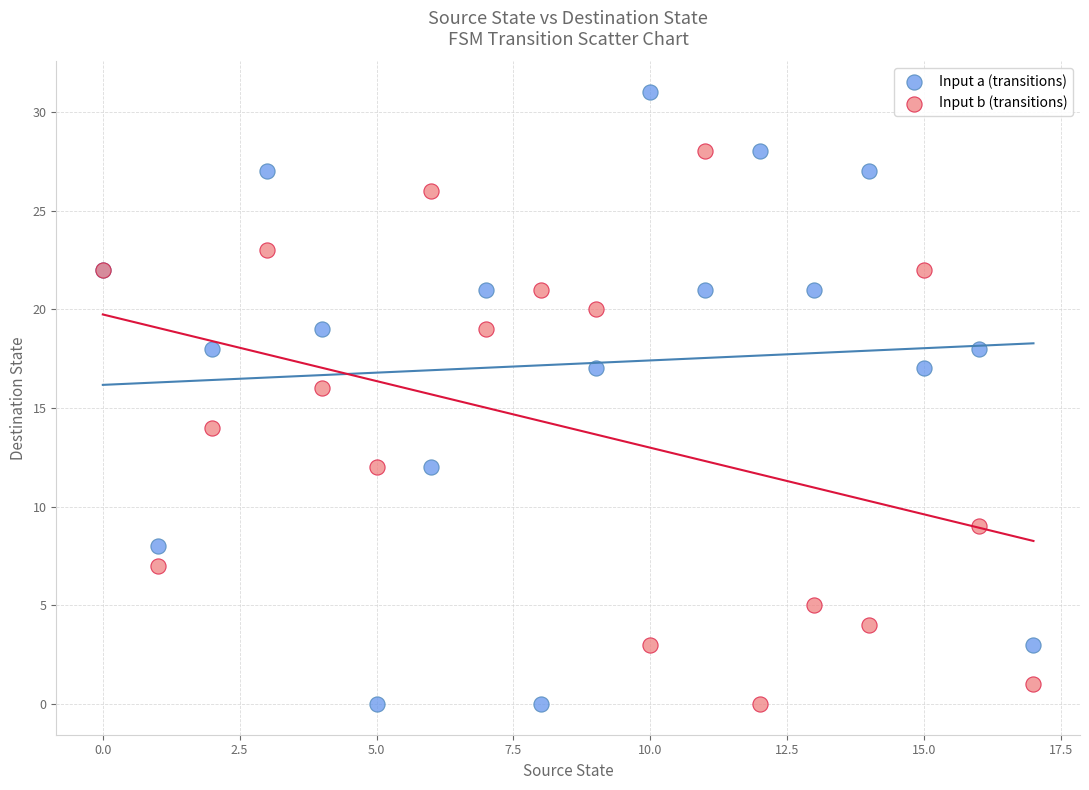

Which series has the largest Y range (max minus min)?

Input a (transitions)